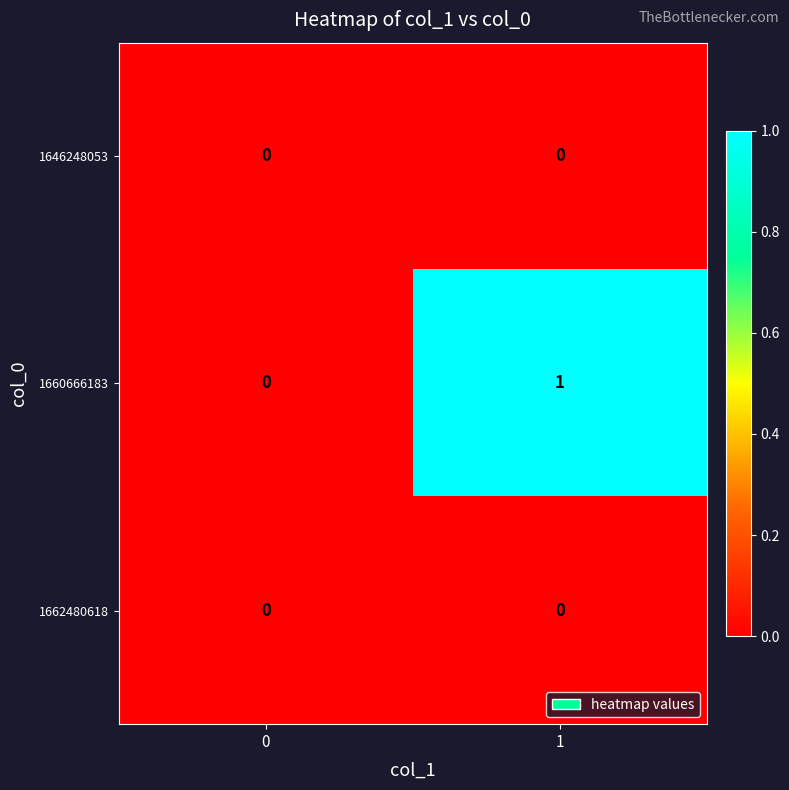

How many values in the 1660666183 series are below 1?

1